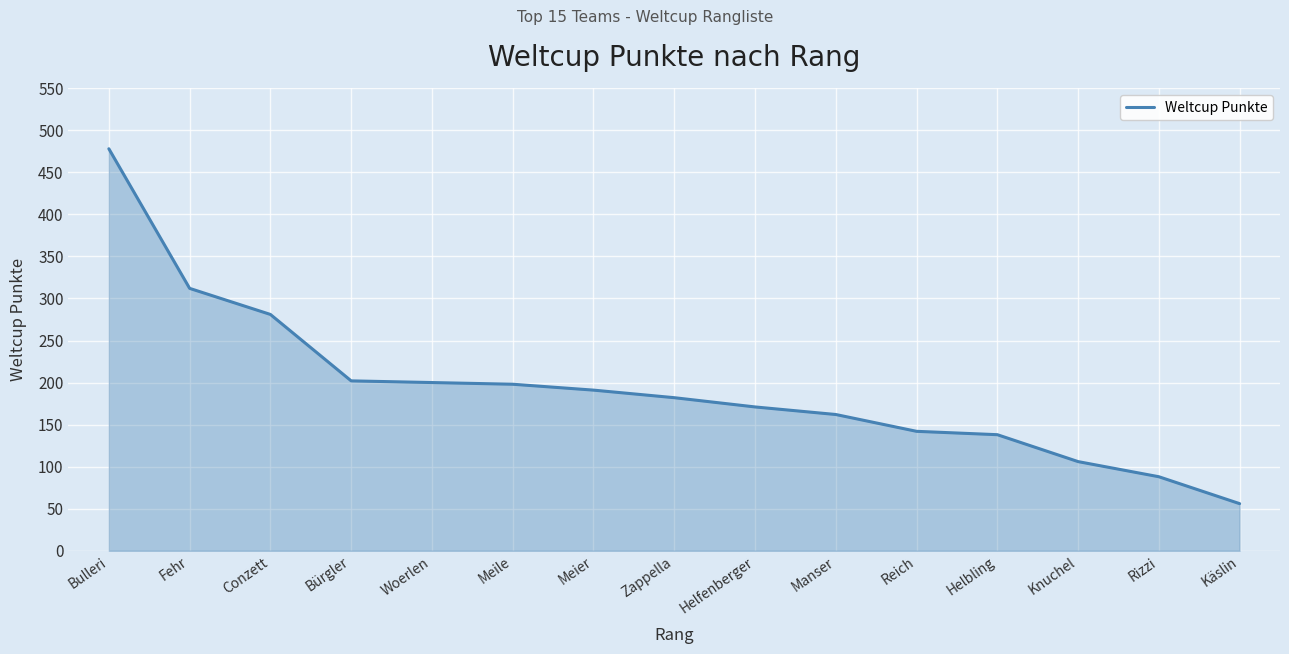

What is the change in value from Fehr to Woerlen?

-112